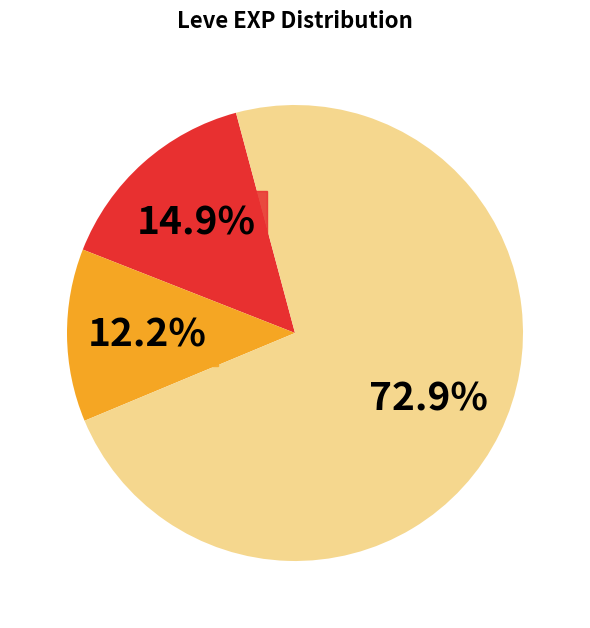

How many slices are in this pie chart?

3